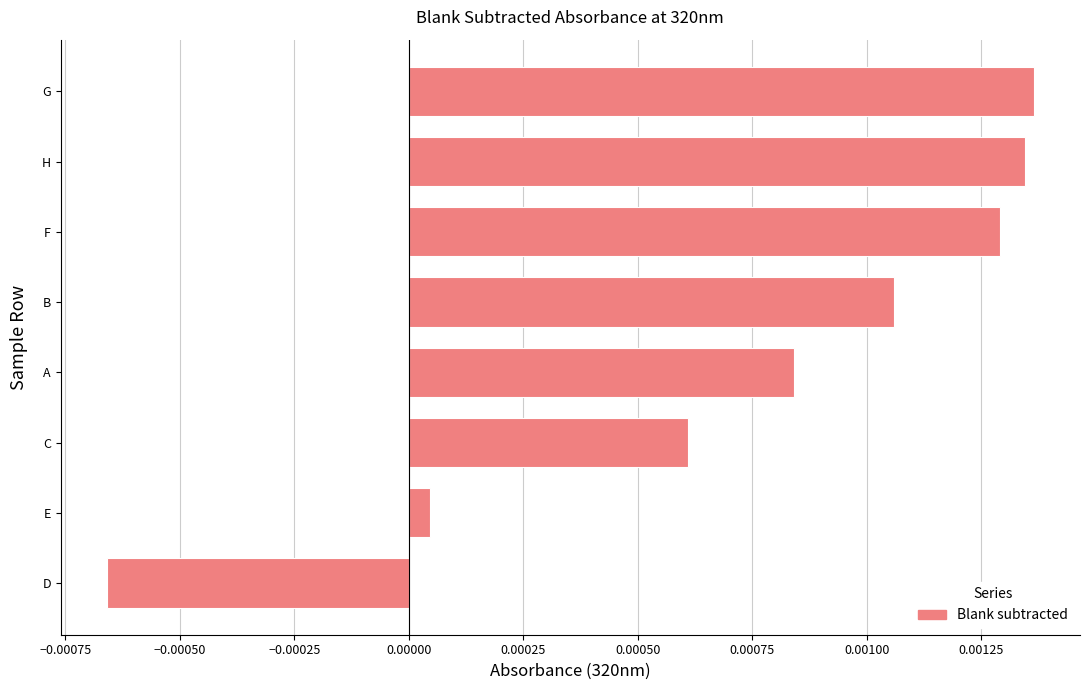

How many series are shown in this chart?

1